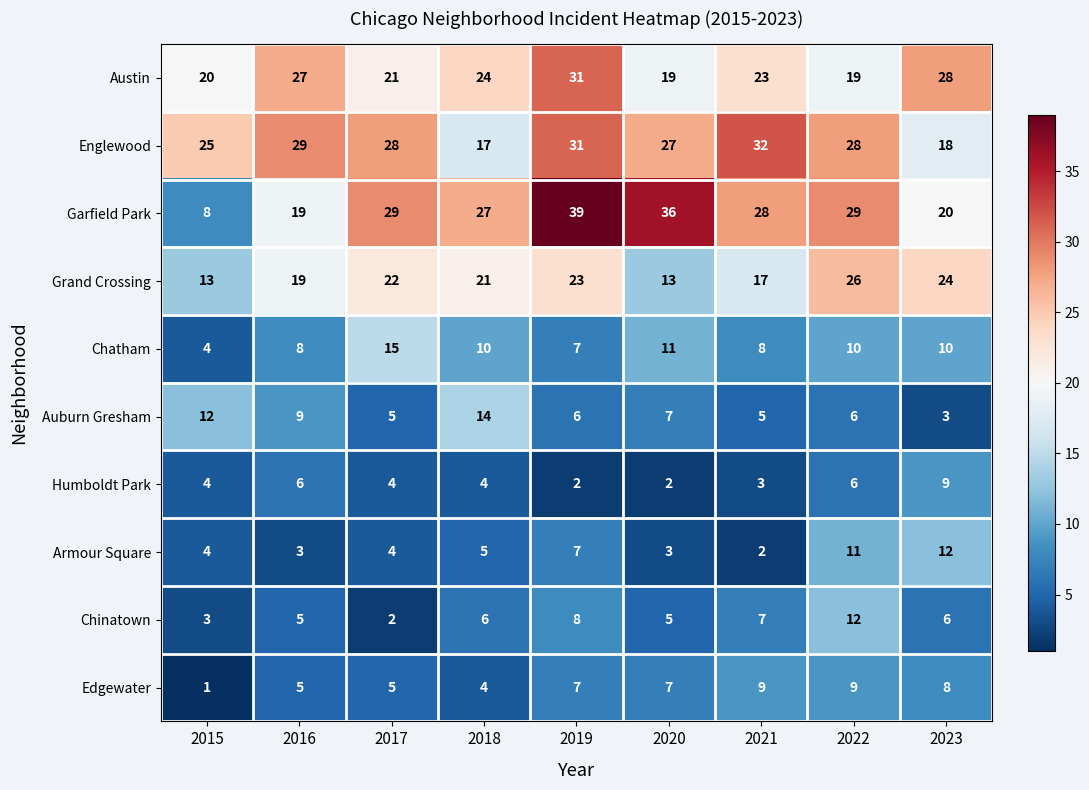

What is the difference between the highest and lowest values at 2016?

26